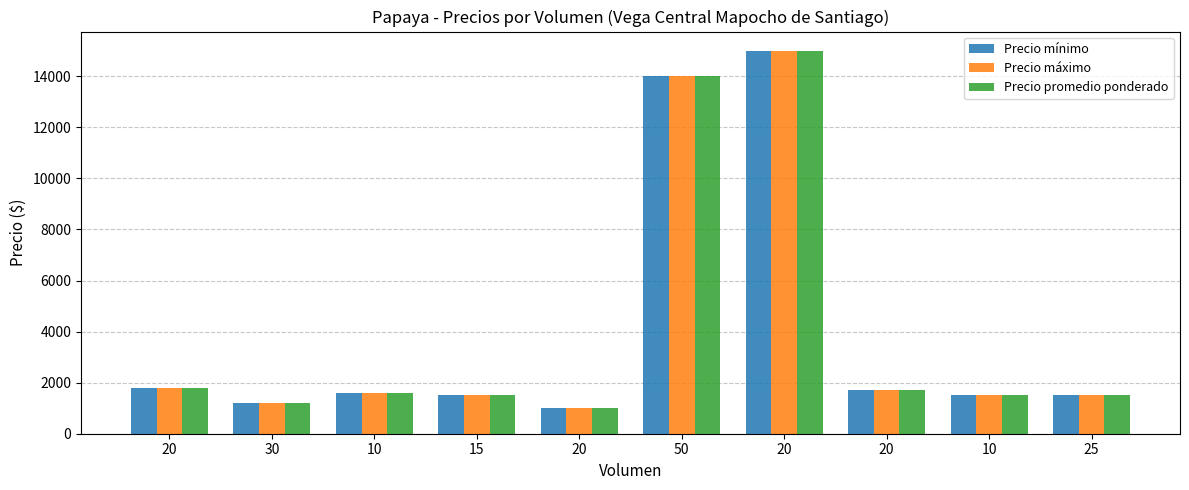

Which series has the largest range (max minus min)?

Precio mínimo